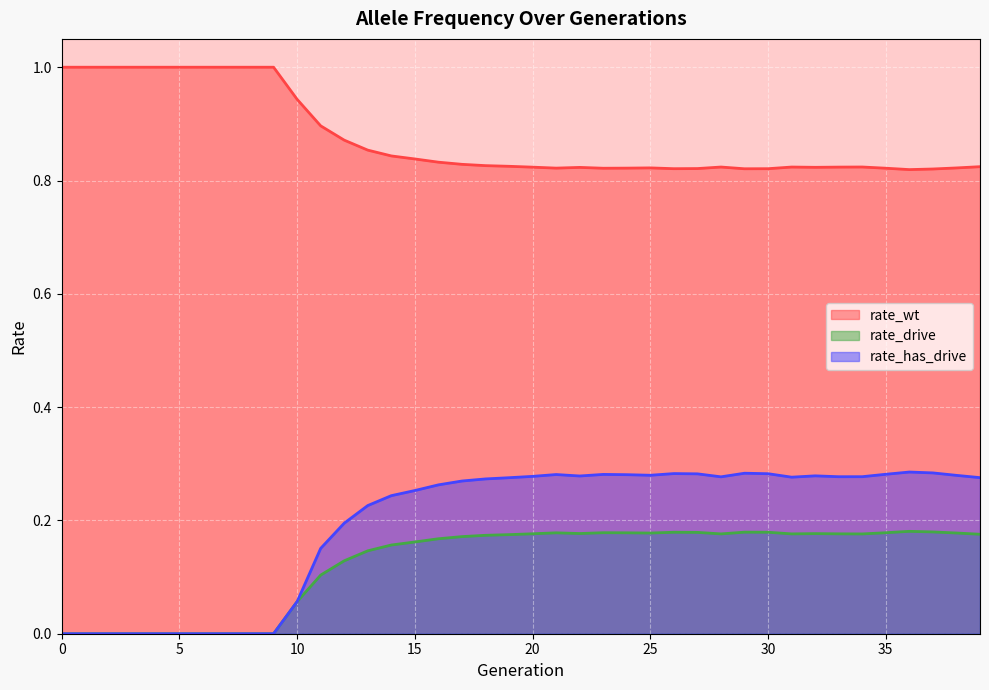

What is the spread (max minus min) of values at 5?

1.0